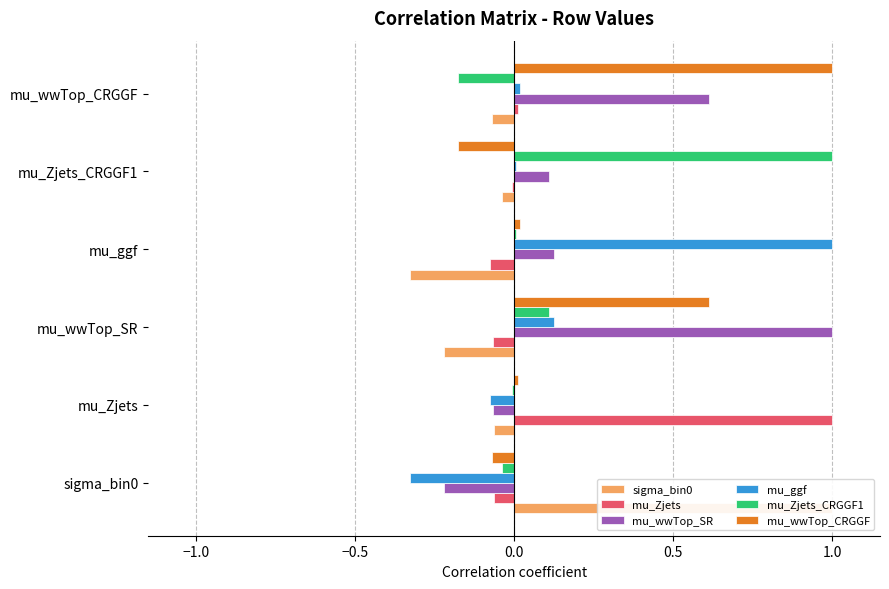

Reading left to right, list all the values displayed in this chart.

sigma_bin0: 1.0	-0.1	-0.2	-0.3	-0.0	-0.1
mu_Zjets: -0.1	1.0	-0.1	-0.1	-0.0	0.0
mu_wwTop_SR: -0.2	-0.1	1.0	0.1	0.1	0.6
mu_ggf: -0.3	-0.1	0.1	1.0	0.0	0.0
mu_Zjets_CRGGF1: -0.0	-0.0	0.1	0.0	1.0	-0.2
mu_wwTop_CRGGF: -0.1	0.0	0.6	0.0	-0.2	1.0